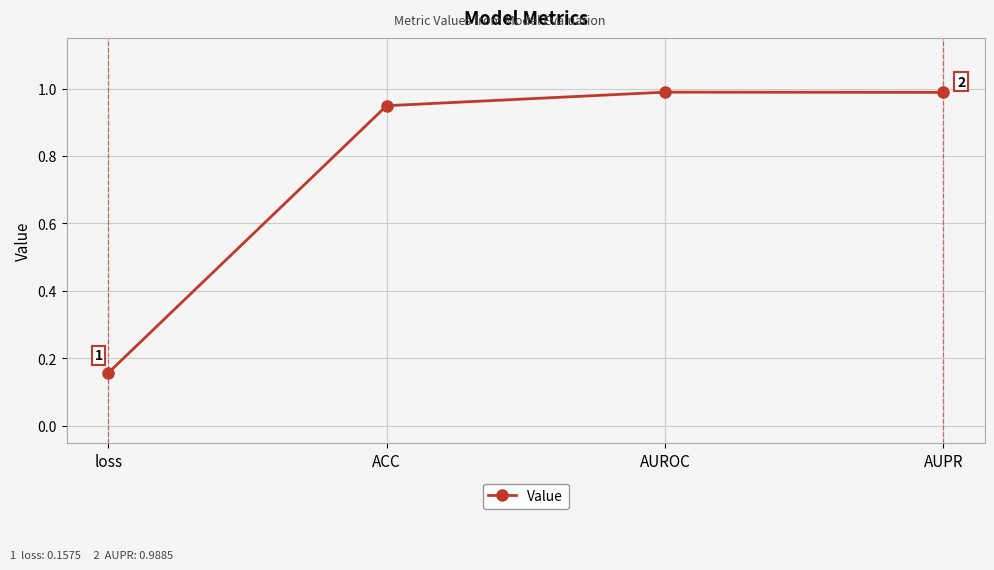

At which label is the value closest to 0?

loss